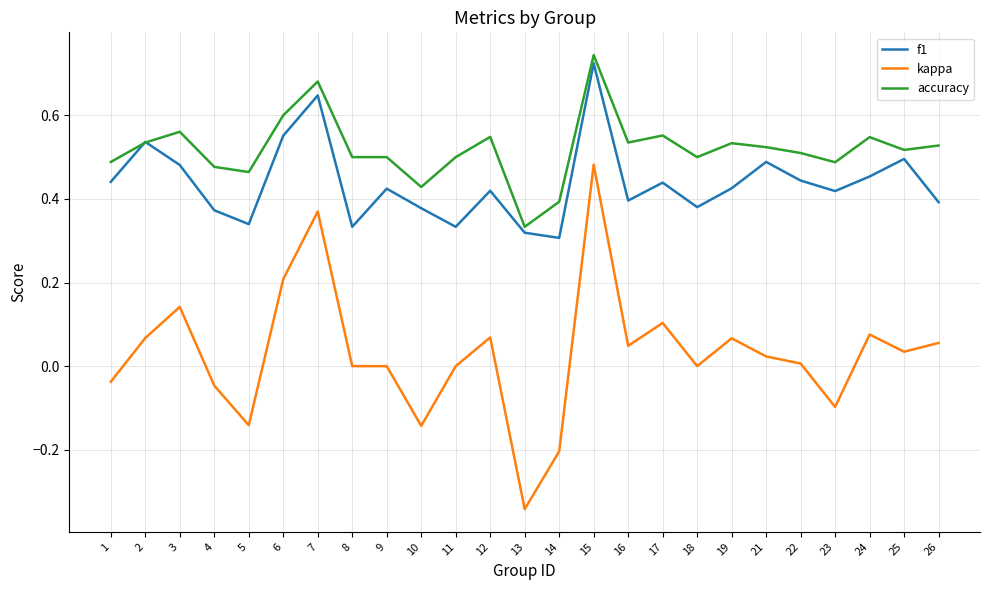

The kappa series shows 0.4 at 7. True or false?

True